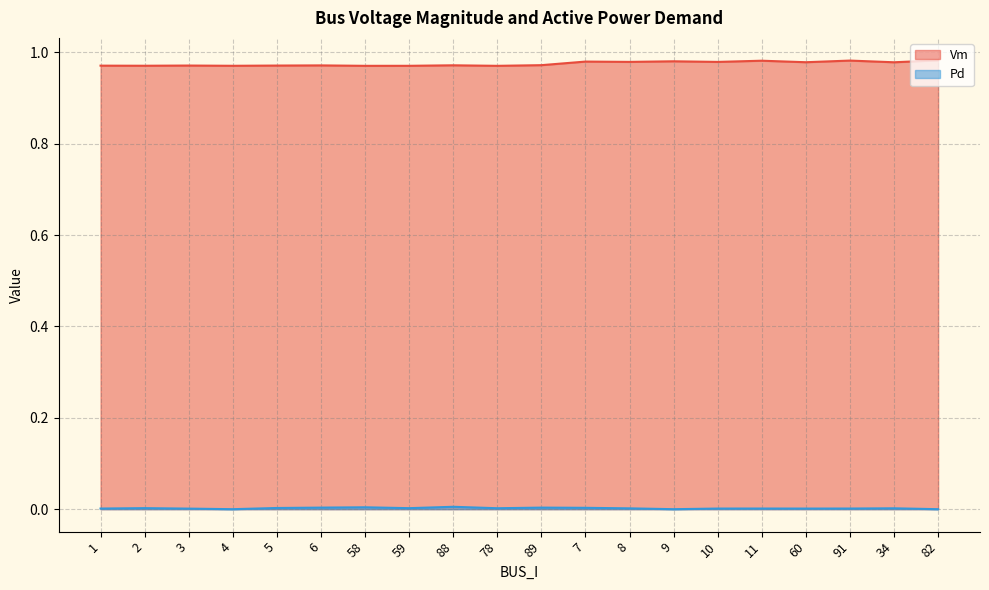

True or false: Vm has a value of 1.0 at 88.

True